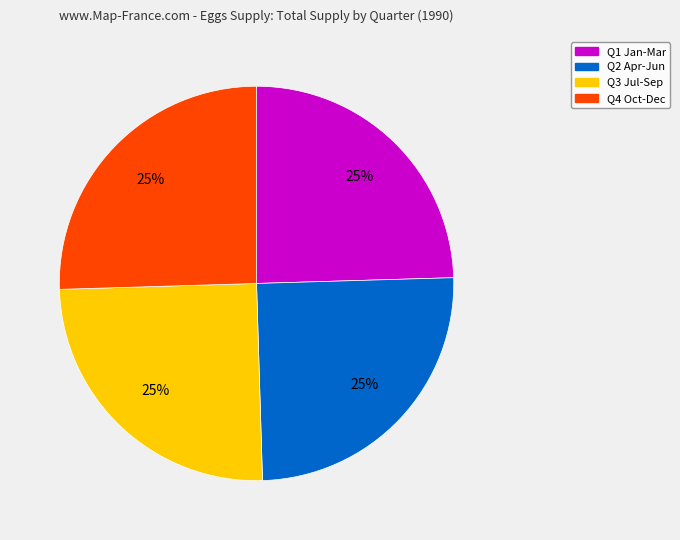

How many slices are in this pie chart?

4